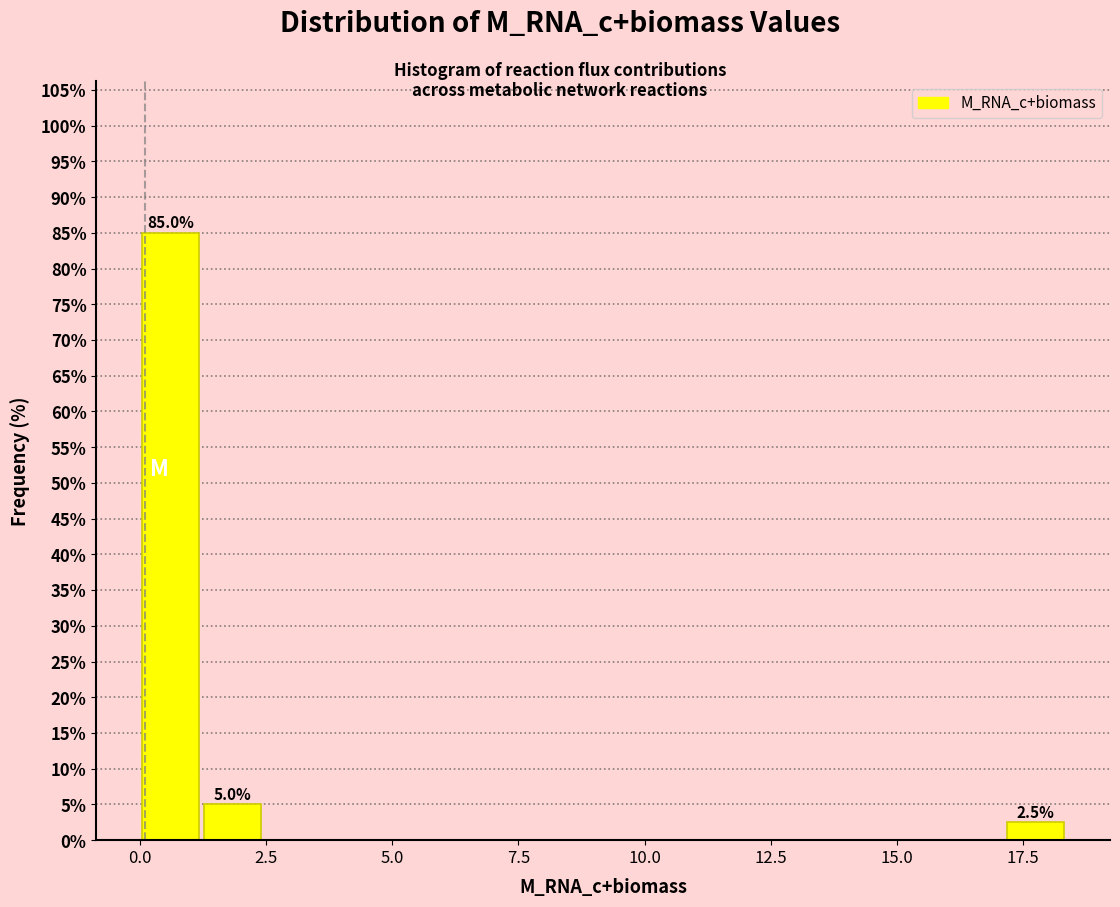

Read against the x-axis, roughly where is the centre of the tallest bar?

0.5